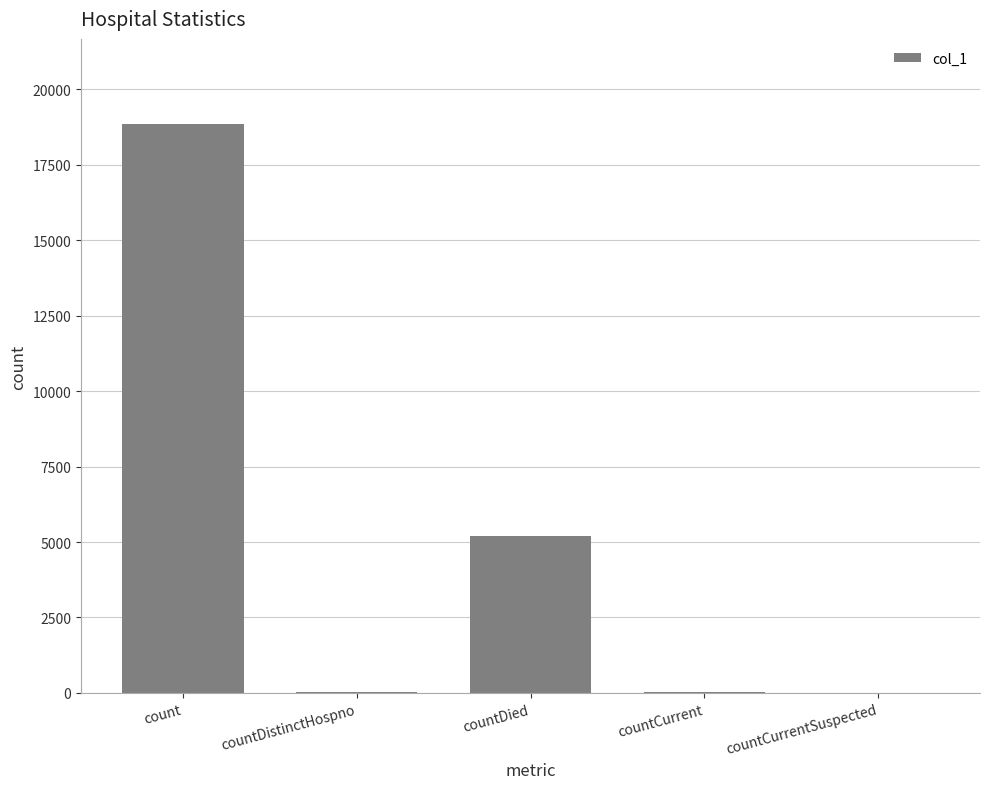

Is it true that the value at count is 4023?

False